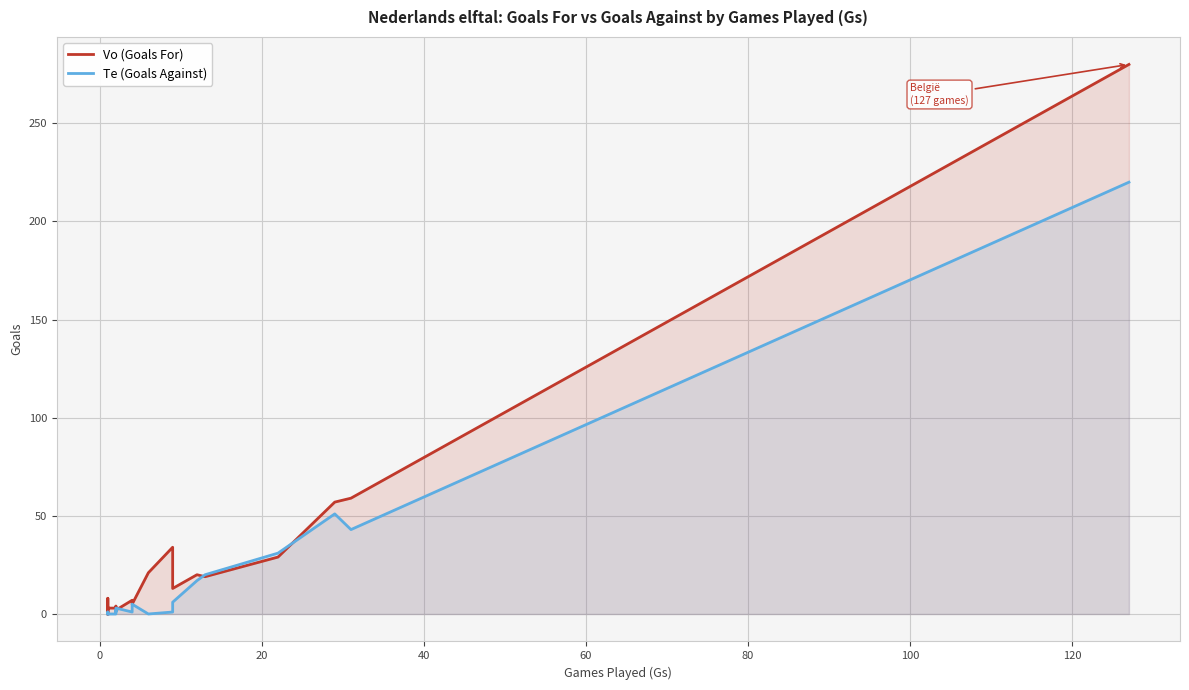

Reading left to right, transcribe all the data shown in this chart.

Vo (Goals For): 0	8	0	3	3	4	4	2	2	7	5	21	34	13	20	19	29	57	59	280
Te (Goals Against): 0	1	0	0	0	0	2	1	3	1	5	0	1	6	17	20	31	51	43	220